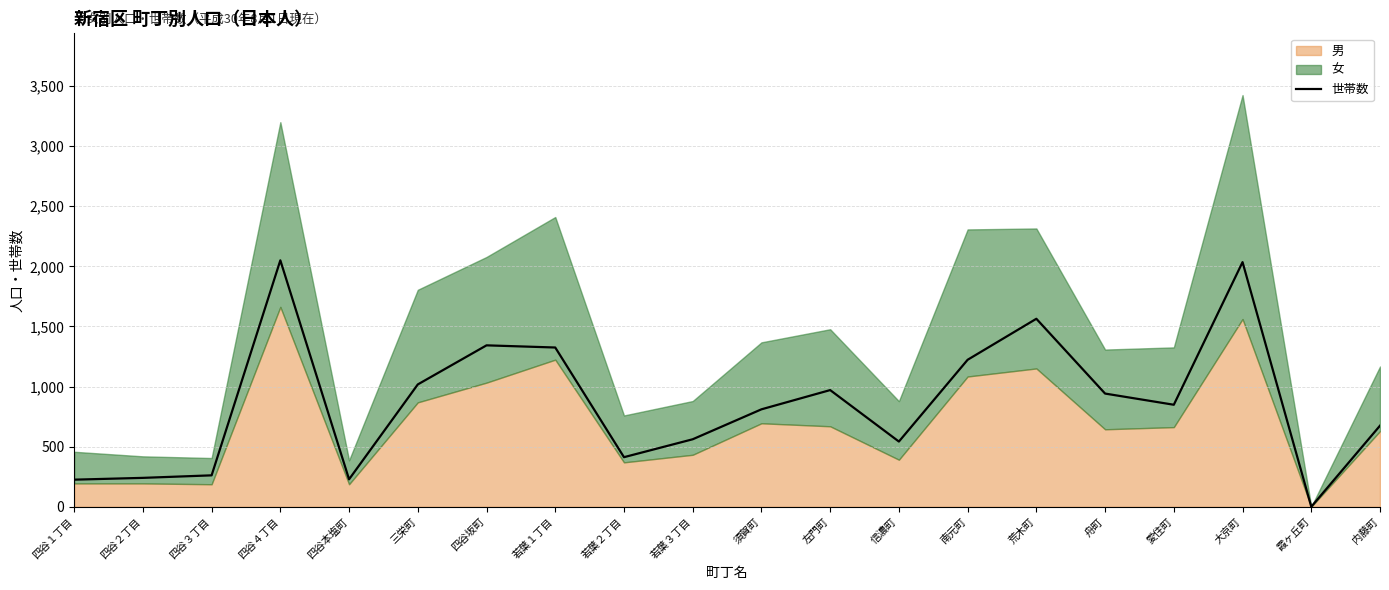

What is the value of the 11th point from the left?

811